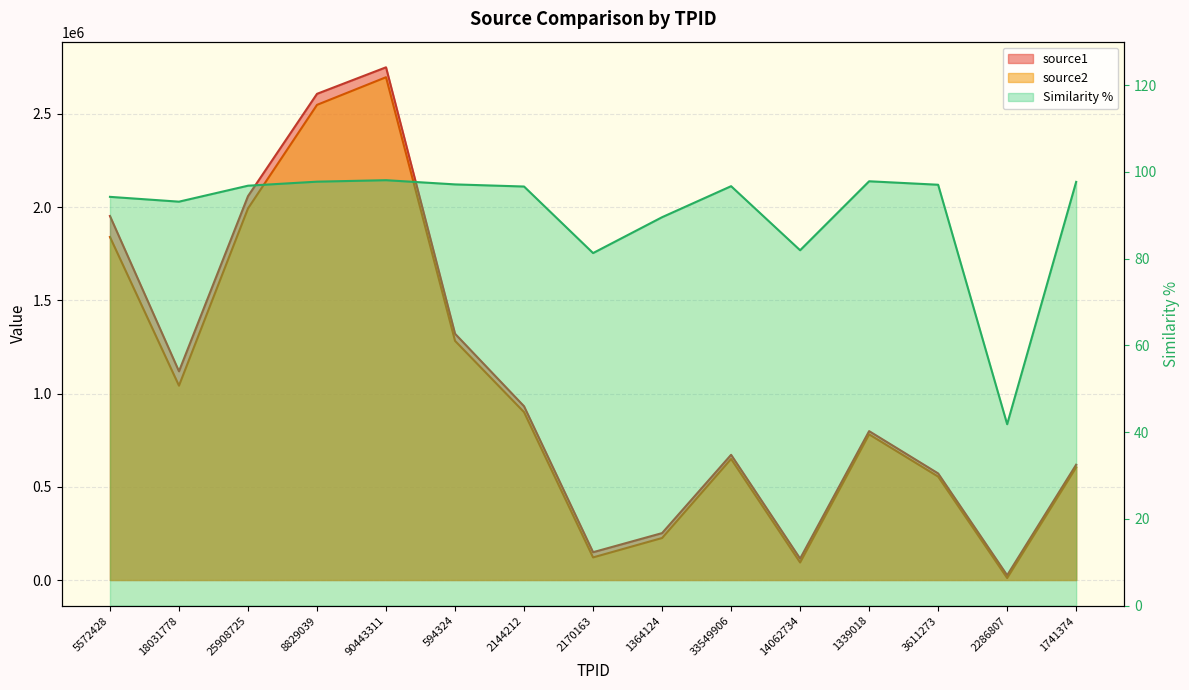

Where is the first local minimum for source2?

18031778